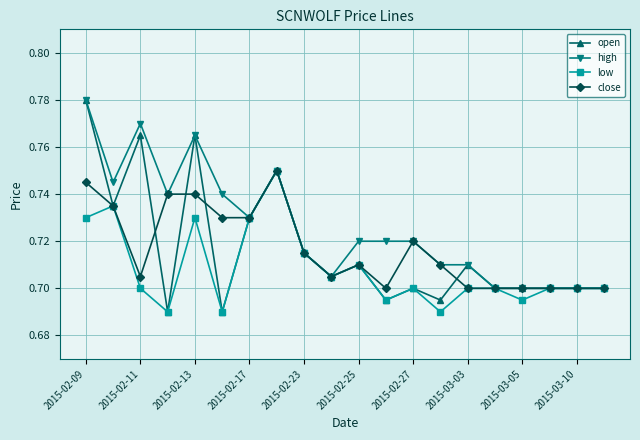

True or false: close has more than 0 interior local peaks.

True